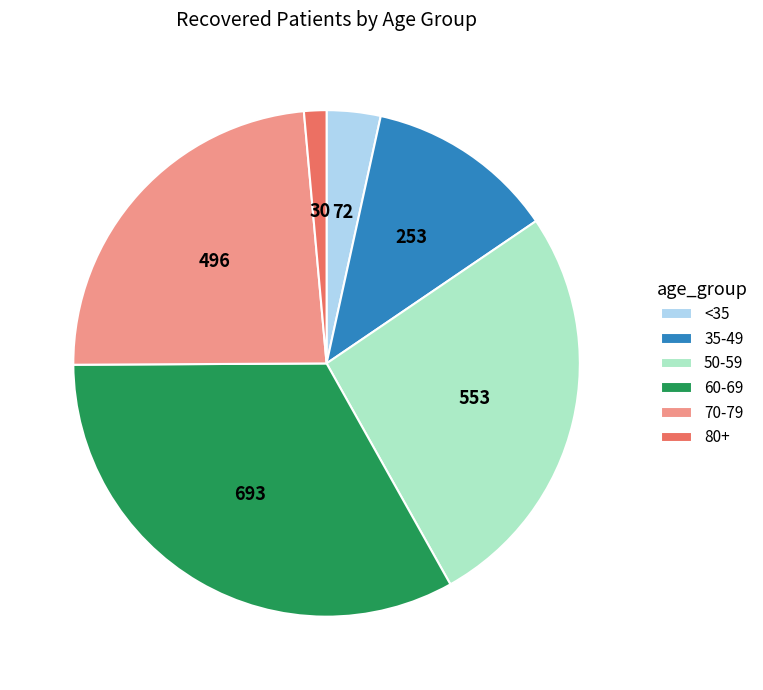

How many slices are in this pie chart?

6